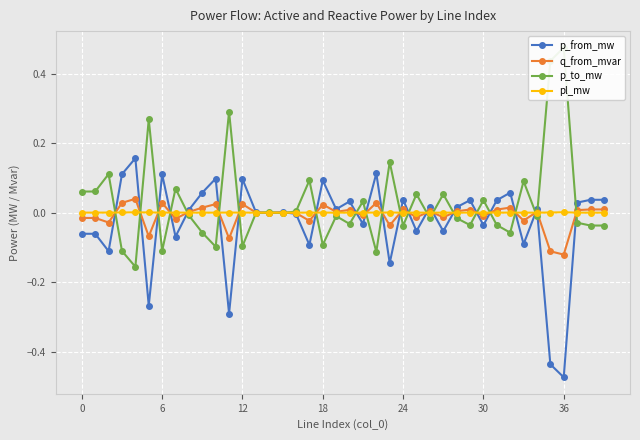

True or false: q_from_mvar has more than 1 interior local peaks.

True